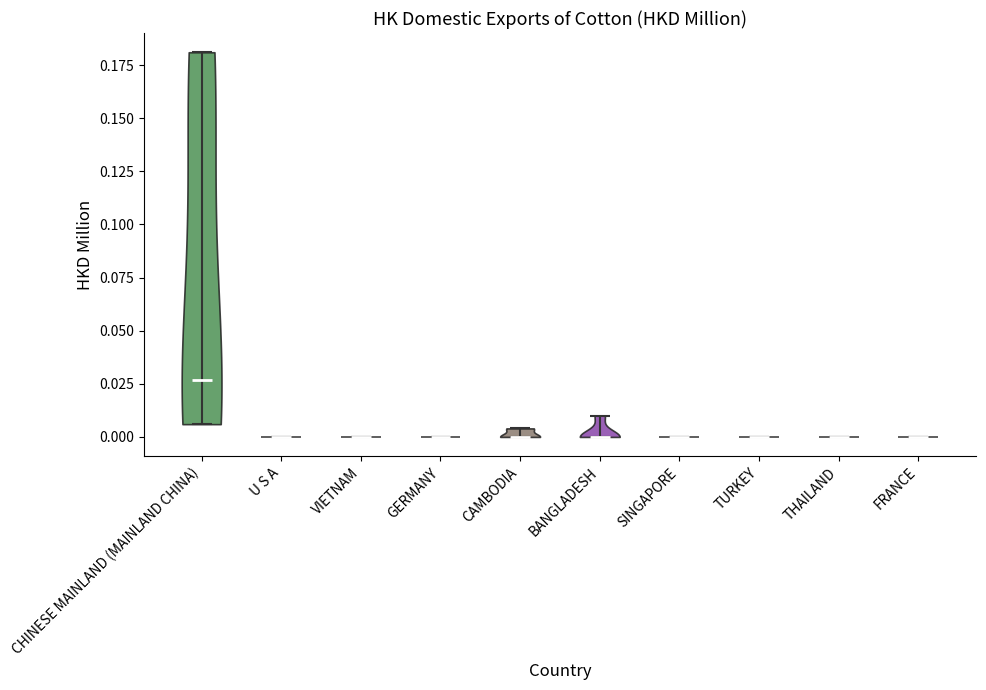

Reading left to right, read every violin against the y-axis: where its median line is, and the lowest and highest points it reaches. The values are not printed on the chart, so give them approximately, as read against the axis.

CHINESE MAINLAND (MAINLAND CHINA): median line 0.025, lowest point 0.005, highest point 0.180
U S A: median line 0.000, lowest point 0.000, highest point 0.000
VIETNAM: median line 0.000, lowest point 0.000, highest point 0.000
GERMANY: median line 0.000, lowest point 0.000, highest point 0.000
CAMBODIA: median line 0.000, lowest point 0.000, highest point 0.005
BANGLADESH: median line 0.000, lowest point 0.000, highest point 0.010
SINGAPORE: median line 0.000, lowest point 0.000, highest point 0.000
TURKEY: median line 0.000, lowest point 0.000, highest point 0.000
THAILAND: median line 0.000, lowest point 0.000, highest point 0.000
FRANCE: median line 0.000, lowest point 0.000, highest point 0.000